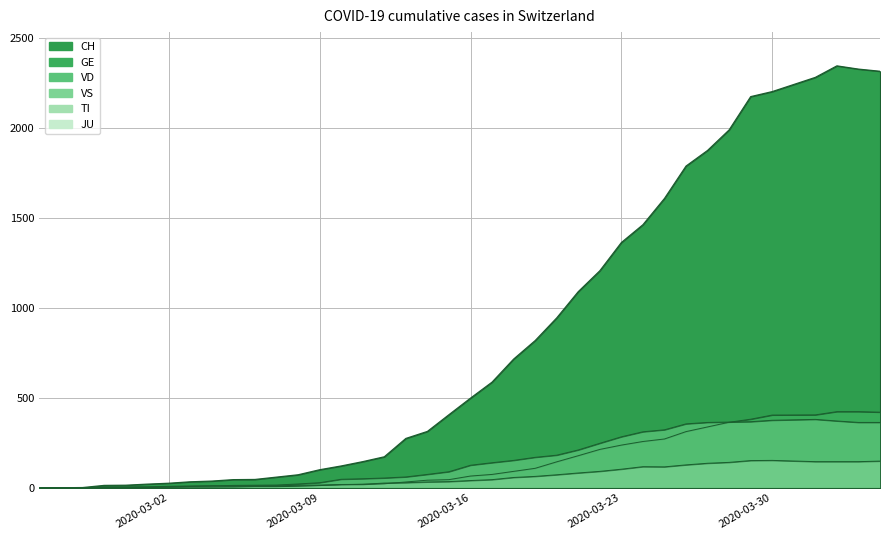

Is it true that VD equals 196 at 2020-02-25?

False